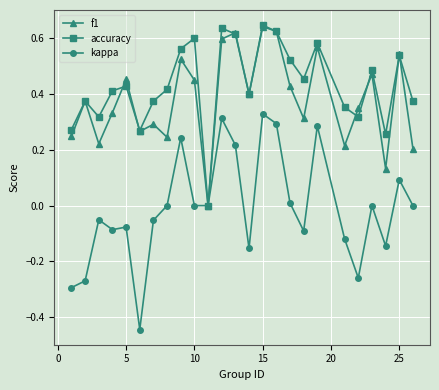

Which series has the largest total across all categories?

accuracy